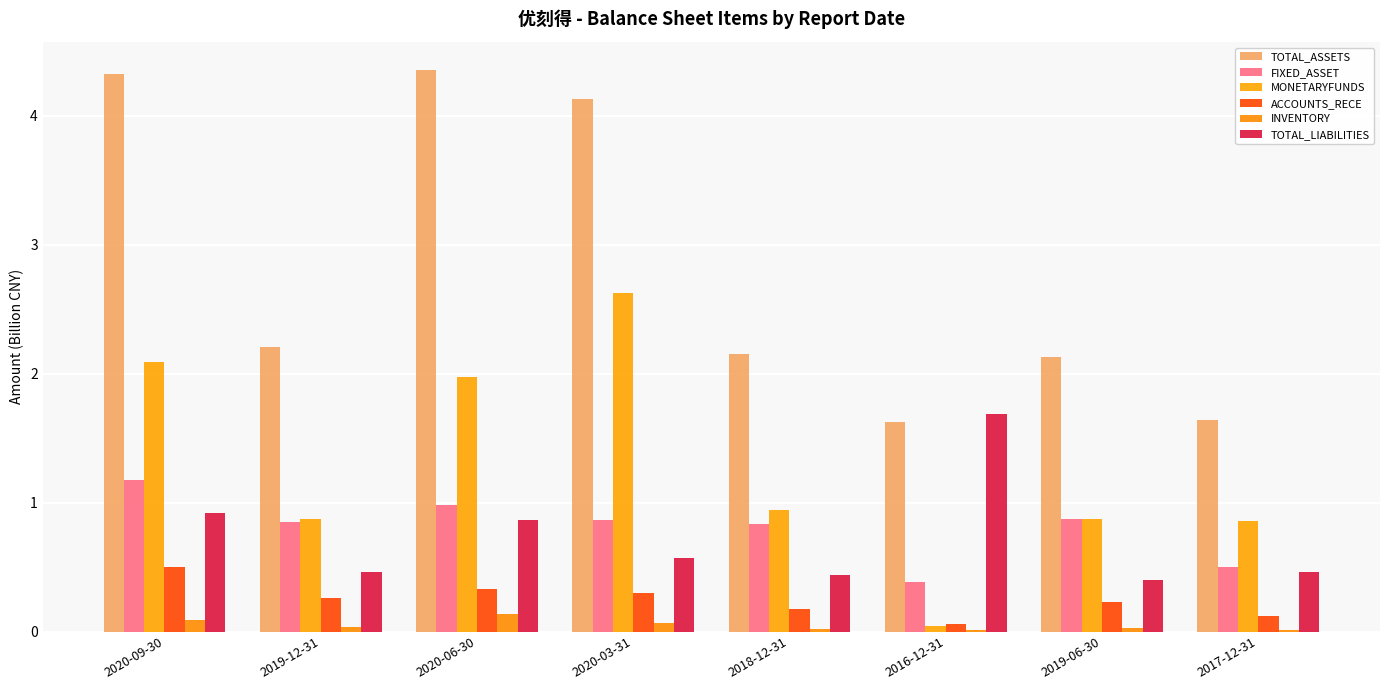

Does the chart contain stacked bars?

No